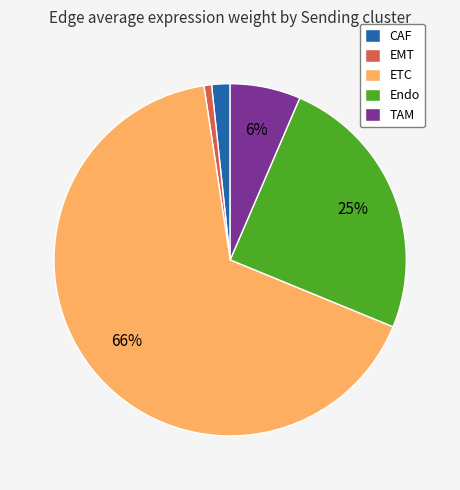

Do Endo and EMT together represent more than half of the pie?

No